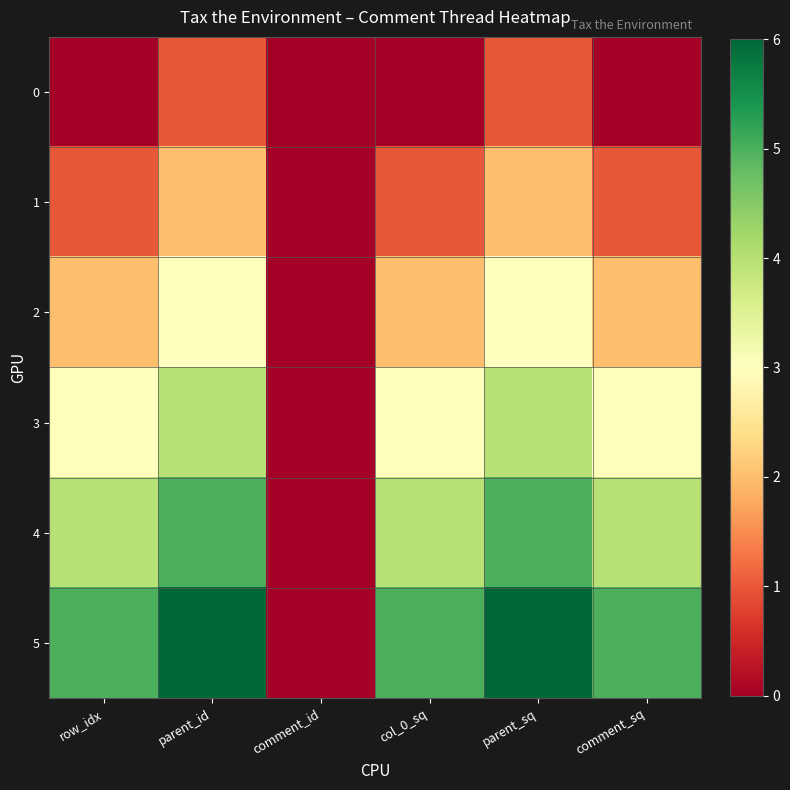

Reading left to right, what are all the values shown in this chart?

0: row_idx=0	parent_id=1	comment_id=0	col_0_sq=0	parent_sq=1	comment_sq=0
1: row_idx=1	parent_id=2	comment_id=0	col_0_sq=1	parent_sq=2	comment_sq=1
2: row_idx=2	parent_id=3	comment_id=0	col_0_sq=2	parent_sq=3	comment_sq=2
3: row_idx=3	parent_id=4	comment_id=0	col_0_sq=3	parent_sq=4	comment_sq=3
4: row_idx=4	parent_id=5	comment_id=0	col_0_sq=4	parent_sq=5	comment_sq=4
5: row_idx=5	parent_id=6	comment_id=0	col_0_sq=5	parent_sq=6	comment_sq=5